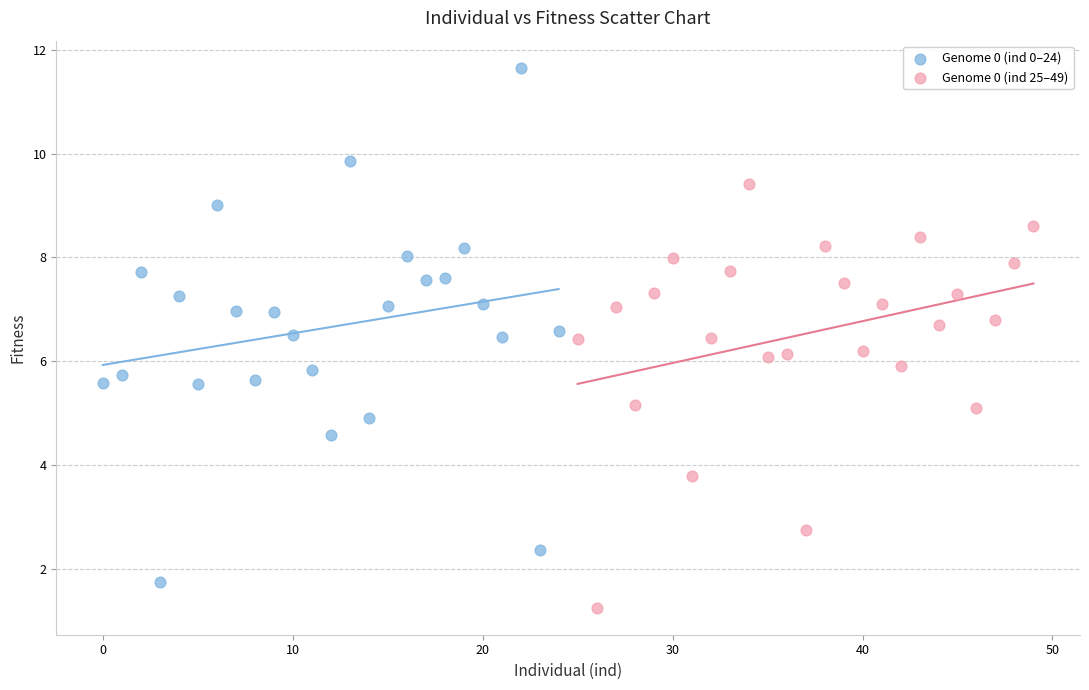

Which series has the widest spread of Y values?

Genome 0 (ind 0–24)